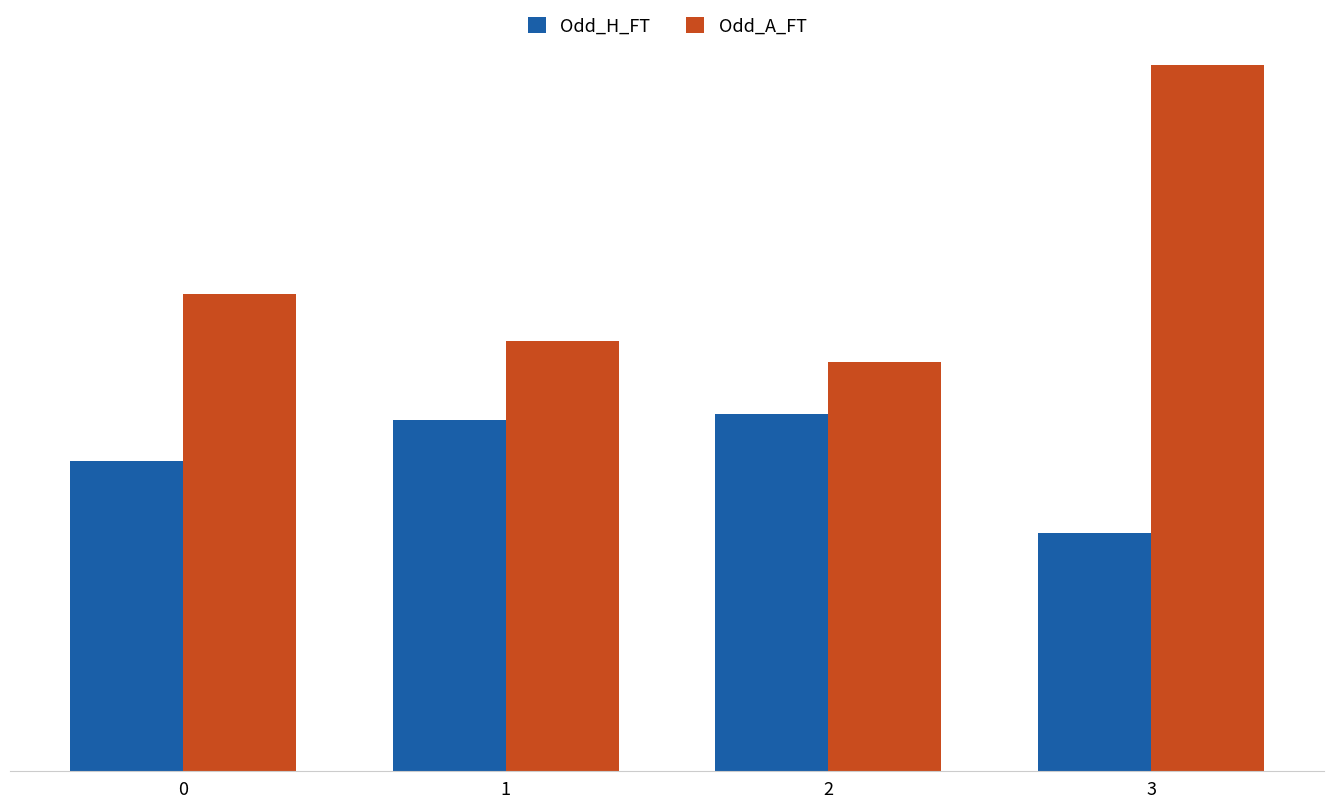

Reading right to left, extract all data points from this chart.

Odd_H_FT: 1.8	2.6	2.6	2.3
Odd_A_FT: 5.2	3.0	3.2	3.5